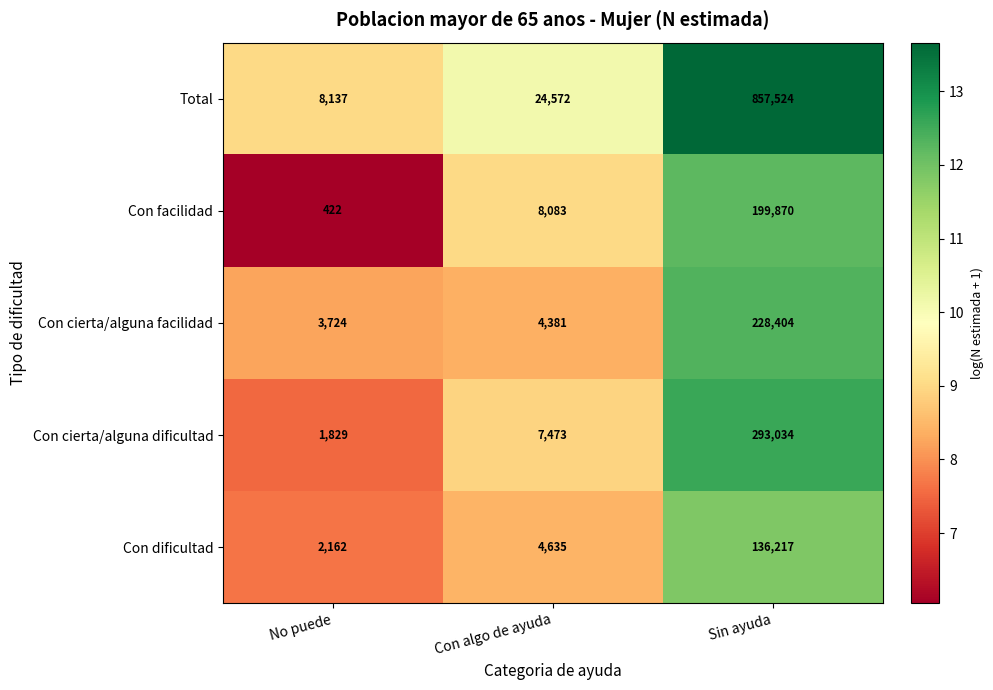

Where is Con dificultad nearest to the value 69189?

Con algo de ayuda